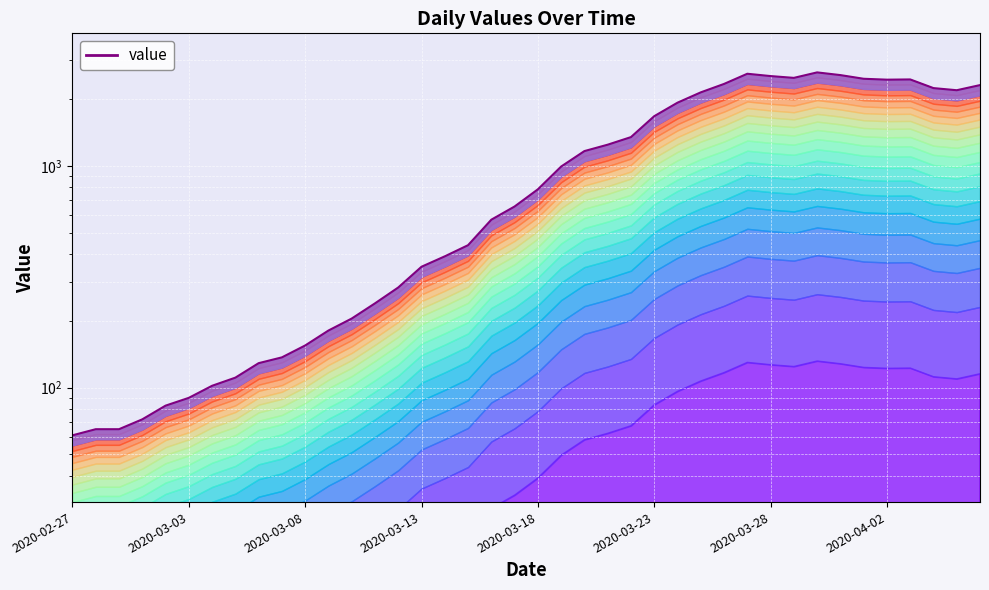

Reading left to right, what are all the values shown in this chart?

61	65	65	72	83	90	102	111	129	137	155	181	205	240	283	351	391	439	572	656	784	993	1166	1246	1348	1675	1927	2145	2341	2602	2540	2493	2639	2566	2470	2447	2453	2242	2193	2313